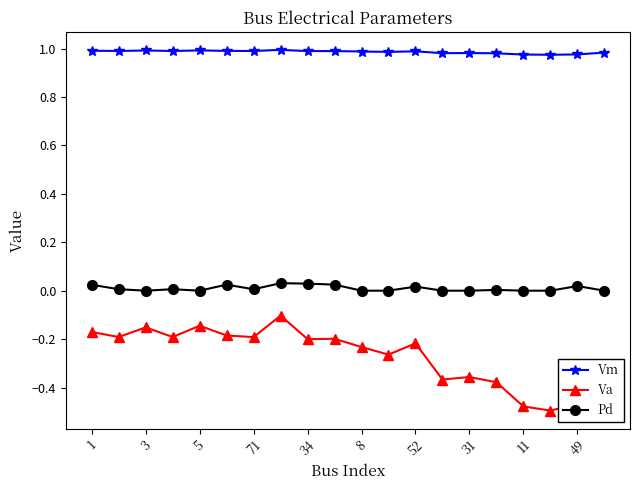

True or false: Va and Pd cross at least once.

False